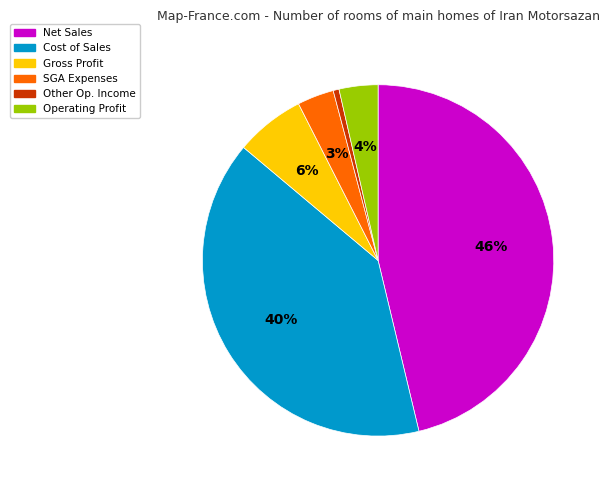

Combined, do Other Op. Income and Operating Profit account for over 50%?

No